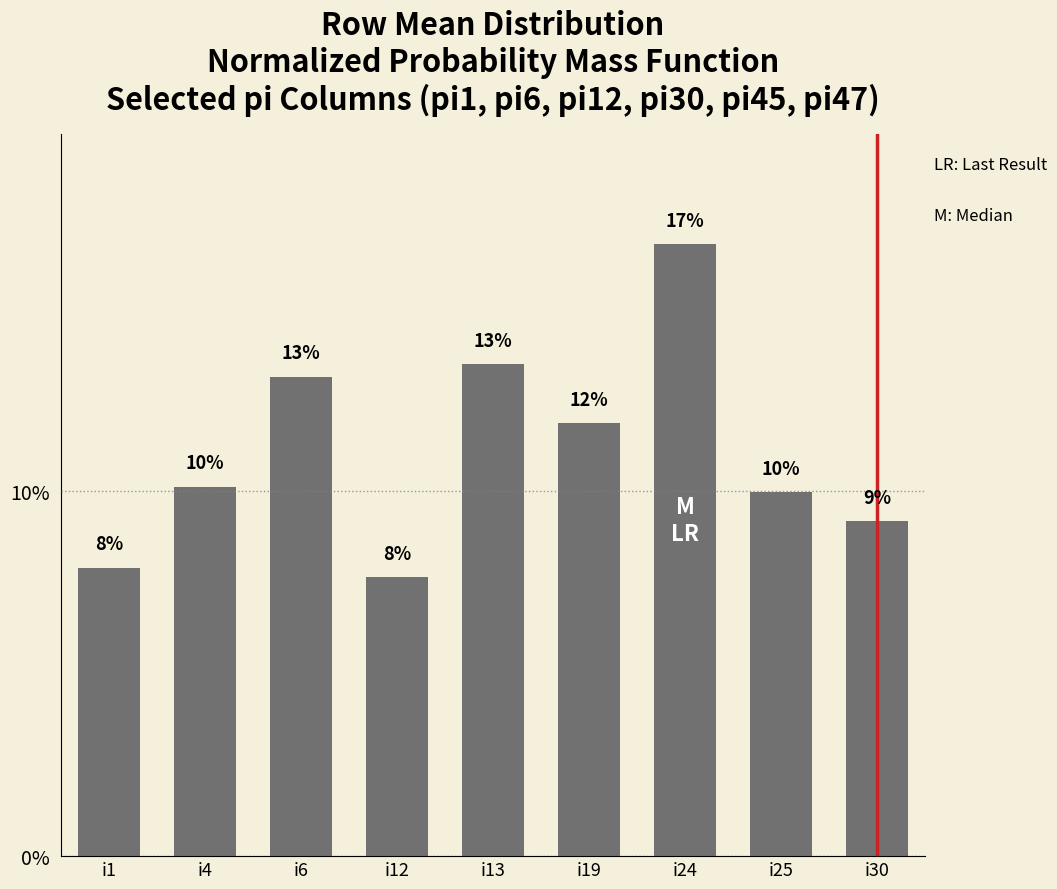

Reading right to left, what are all the values shown in this chart?

0.1	0.1	0.2	0.1	0.1	0.1	0.1	0.1	0.1